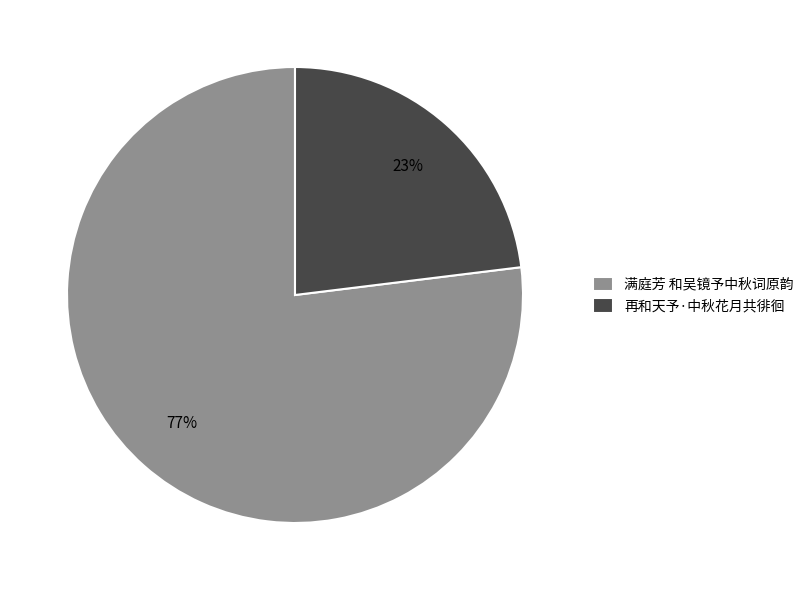

What is the ratio of the value at 再和天予·中秋花月共徘徊 to the value at 满庭芳 和吴镜予中秋词原韵?

0.3